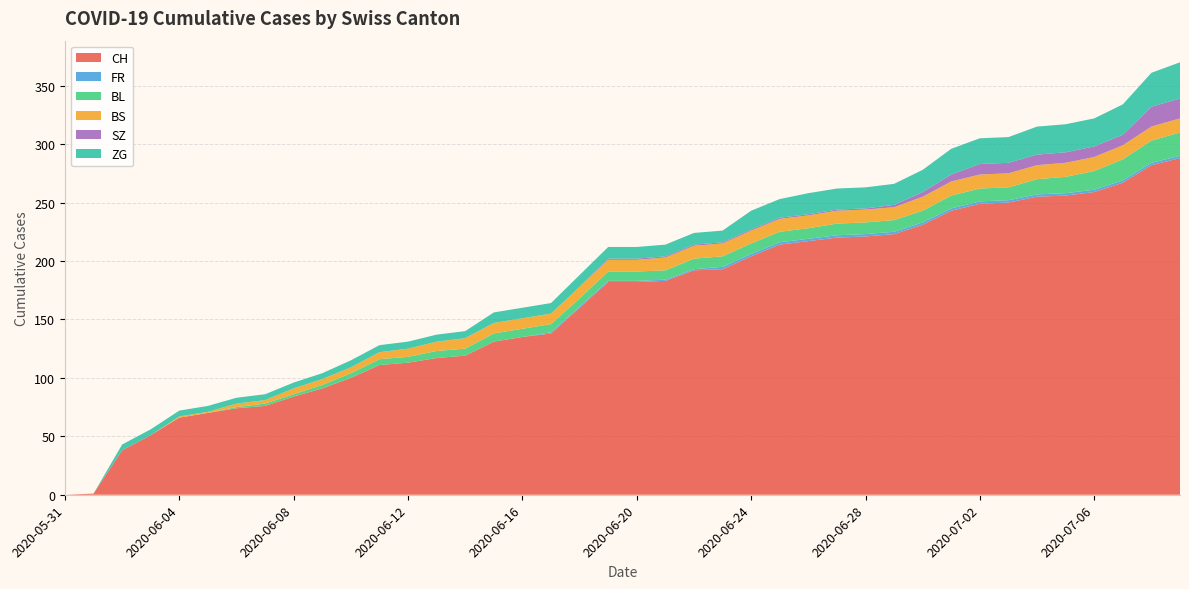

Reading left to right, what are all the values shown in this chart?

CH: 2020-05-31=0	2020-06-01=1	2020-06-02=38	2020-06-03=51	2020-06-04=66	2020-06-05=70	2020-06-06=74	2020-06-07=76	2020-06-08=84	2020-06-09=91	2020-06-10=100	2020-06-11=111	2020-06-12=113	2020-06-13=117	2020-06-14=119	2020-06-15=131	2020-06-16=135	2020-06-17=138	2020-06-18=160	2020-06-19=182	2020-06-20=182	2020-06-21=183	2020-06-22=192	2020-06-23=193	2020-06-24=204	2020-06-25=214	2020-06-26=217	2020-06-27=220	2020-06-28=221	2020-06-29=223	2020-06-30=231	2020-07-01=243	2020-07-02=249	2020-07-03=250	2020-07-04=255	2020-07-05=256	2020-07-06=259	2020-07-07=267	2020-07-08=282	2020-07-09=288
FR: 2020-05-31=0	2020-06-01=0	2020-06-02=0	2020-06-03=0	2020-06-04=0	2020-06-05=0	2020-06-06=0	2020-06-07=0	2020-06-08=0	2020-06-09=0	2020-06-10=0	2020-06-11=0	2020-06-12=0	2020-06-13=0	2020-06-14=0	2020-06-15=0	2020-06-16=0	2020-06-17=1	2020-06-18=1	2020-06-19=1	2020-06-20=1	2020-06-21=1	2020-06-22=1	2020-06-23=2	2020-06-24=2	2020-06-25=2	2020-06-26=2	2020-06-27=2	2020-06-28=2	2020-06-29=2	2020-06-30=2	2020-07-01=2	2020-07-02=2	2020-07-03=2	2020-07-04=2	2020-07-05=2	2020-07-06=2	2020-07-07=2	2020-07-08=2	2020-07-09=2
BL: 2020-05-31=0	2020-06-01=0	2020-06-02=0	2020-06-03=0	2020-06-04=0	2020-06-05=0	2020-06-06=1	2020-06-07=2	2020-06-08=2	2020-06-09=3	2020-06-10=4	2020-06-11=5	2020-06-12=5	2020-06-13=6	2020-06-14=6	2020-06-15=7	2020-06-16=7	2020-06-17=7	2020-06-18=7	2020-06-19=8	2020-06-20=8	2020-06-21=8	2020-06-22=9	2020-06-23=9	2020-06-24=9	2020-06-25=9	2020-06-26=9	2020-06-27=10	2020-06-28=10	2020-06-29=10	2020-06-30=10	2020-07-01=11	2020-07-02=11	2020-07-03=11	2020-07-04=13	2020-07-05=14	2020-07-06=16	2020-07-07=18	2020-07-08=19	2020-07-09=20
BS: 2020-05-31=0	2020-06-01=0	2020-06-02=0	2020-06-03=0	2020-06-04=1	2020-06-05=1	2020-06-06=3	2020-06-07=3	2020-06-08=5	2020-06-09=5	2020-06-10=5	2020-06-11=6	2020-06-12=7	2020-06-13=8	2020-06-14=9	2020-06-15=9	2020-06-16=9	2020-06-17=9	2020-06-18=10	2020-06-19=10	2020-06-20=10	2020-06-21=11	2020-06-22=11	2020-06-23=11	2020-06-24=11	2020-06-25=11	2020-06-26=11	2020-06-27=11	2020-06-28=11	2020-06-29=11	2020-06-30=12	2020-07-01=12	2020-07-02=12	2020-07-03=12	2020-07-04=12	2020-07-05=12	2020-07-06=12	2020-07-07=12	2020-07-08=12	2020-07-09=12
SZ: 2020-05-31=0	2020-06-01=0	2020-06-02=0	2020-06-03=0	2020-06-04=0	2020-06-05=0	2020-06-06=0	2020-06-07=0	2020-06-08=0	2020-06-09=0	2020-06-10=0	2020-06-11=0	2020-06-12=0	2020-06-13=0	2020-06-14=0	2020-06-15=0	2020-06-16=0	2020-06-17=0	2020-06-18=0	2020-06-19=1	2020-06-20=1	2020-06-21=1	2020-06-22=1	2020-06-23=1	2020-06-24=1	2020-06-25=1	2020-06-26=1	2020-06-27=1	2020-06-28=1	2020-06-29=2	2020-06-30=4	2020-07-01=6	2020-07-02=9	2020-07-03=9	2020-07-04=9	2020-07-05=9	2020-07-06=9	2020-07-07=9	2020-07-08=17	2020-07-09=17
ZG: 2020-05-31=0	2020-06-01=0	2020-06-02=5	2020-06-03=5	2020-06-04=5	2020-06-05=5	2020-06-06=5	2020-06-07=5	2020-06-08=5	2020-06-09=5	2020-06-10=6	2020-06-11=6	2020-06-12=6	2020-06-13=6	2020-06-14=6	2020-06-15=9	2020-06-16=9	2020-06-17=9	2020-06-18=10	2020-06-19=10	2020-06-20=10	2020-06-21=10	2020-06-22=10	2020-06-23=10	2020-06-24=16	2020-06-25=16	2020-06-26=18	2020-06-27=18	2020-06-28=18	2020-06-29=18	2020-06-30=19	2020-07-01=22	2020-07-02=22	2020-07-03=22	2020-07-04=24	2020-07-05=24	2020-07-06=24	2020-07-07=26	2020-07-08=29	2020-07-09=31